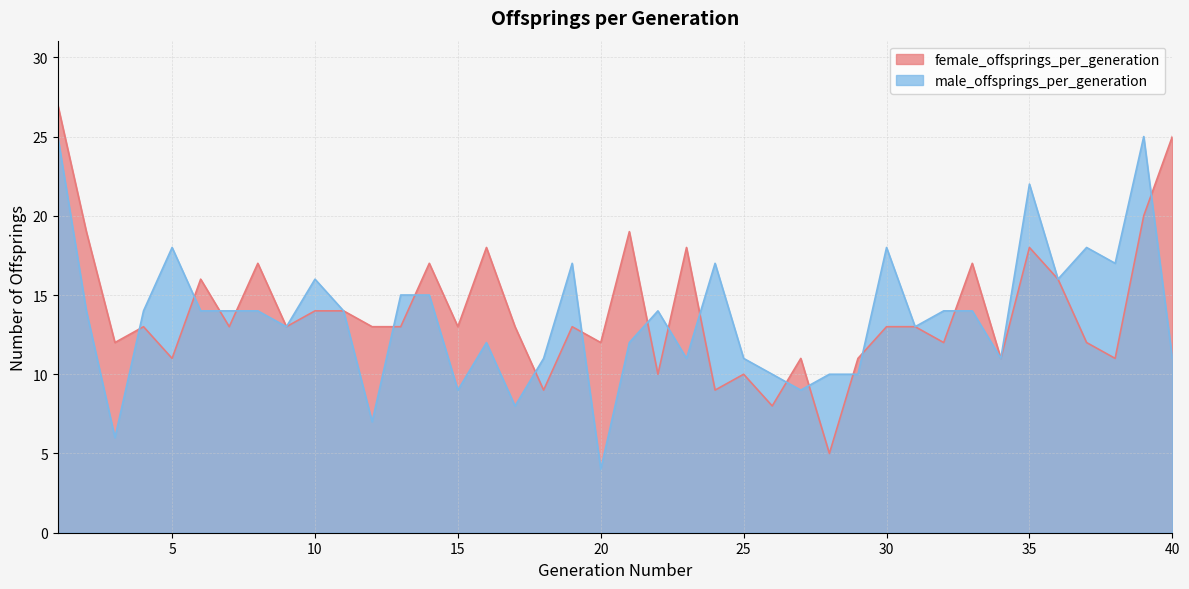

Between 27 and 34, which series saw the biggest shift?

male_offsprings_per_generation